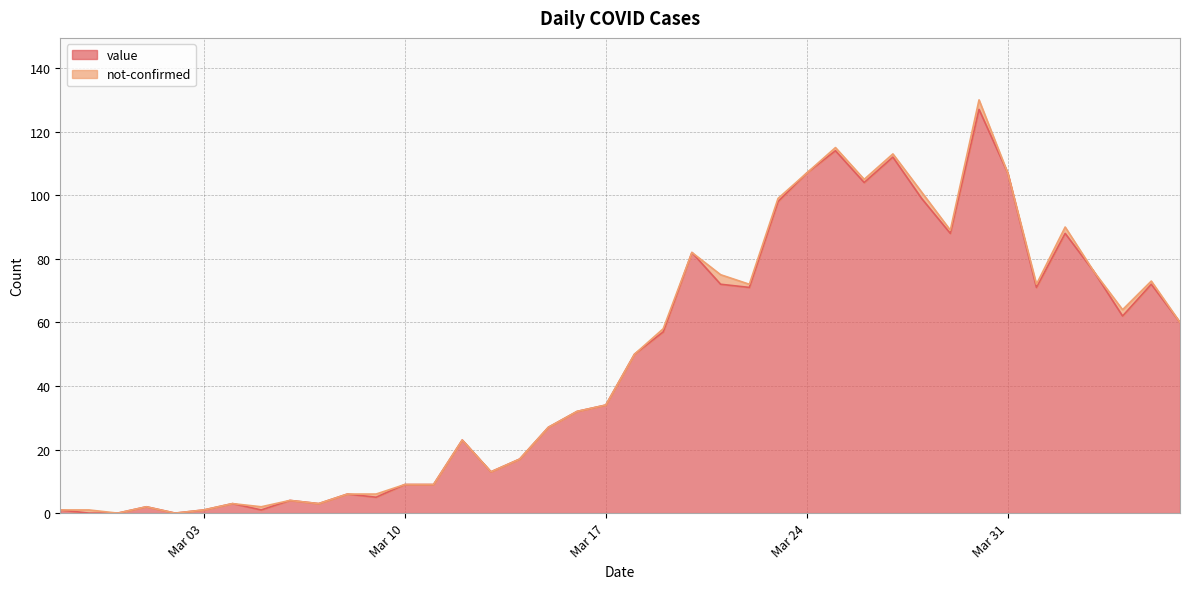

What is the highest value of the value series?

127